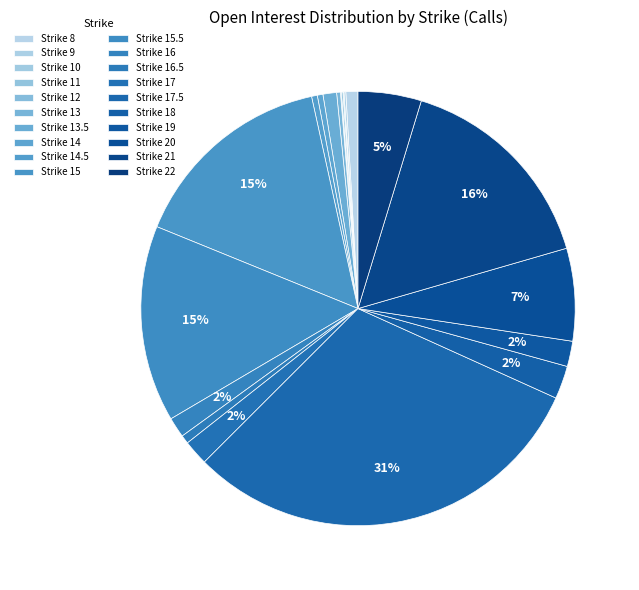

Is there a majority slice in this chart?

No